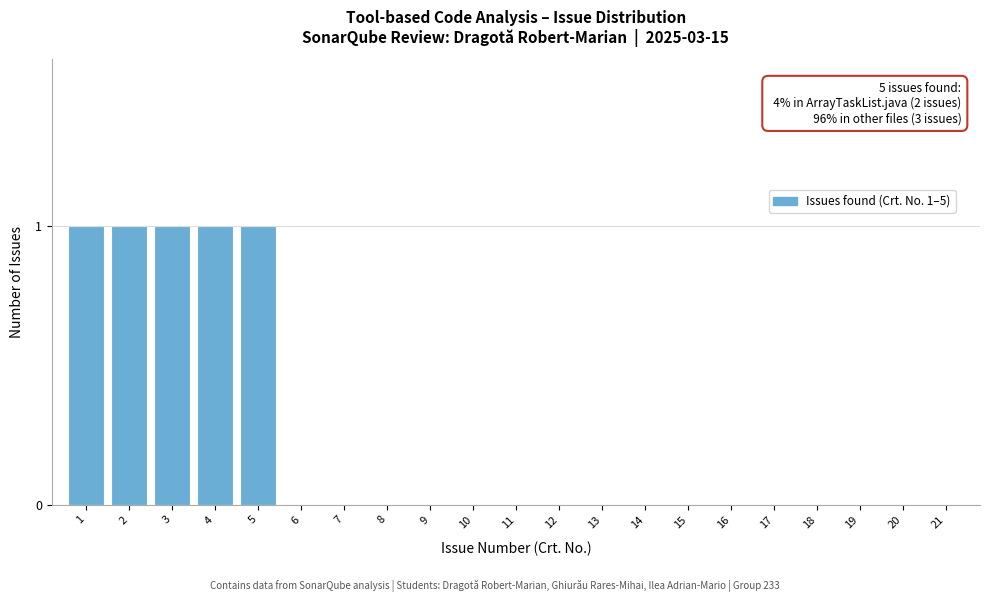

Reading left to right, extract all data points from this chart.

1=1	2=1	3=1	4=1	5=1	6=0	7=0	8=0	9=0	10=0	11=0	12=0	13=0	14=0	15=0	16=0	17=0	18=0	19=0	20=0	21=0